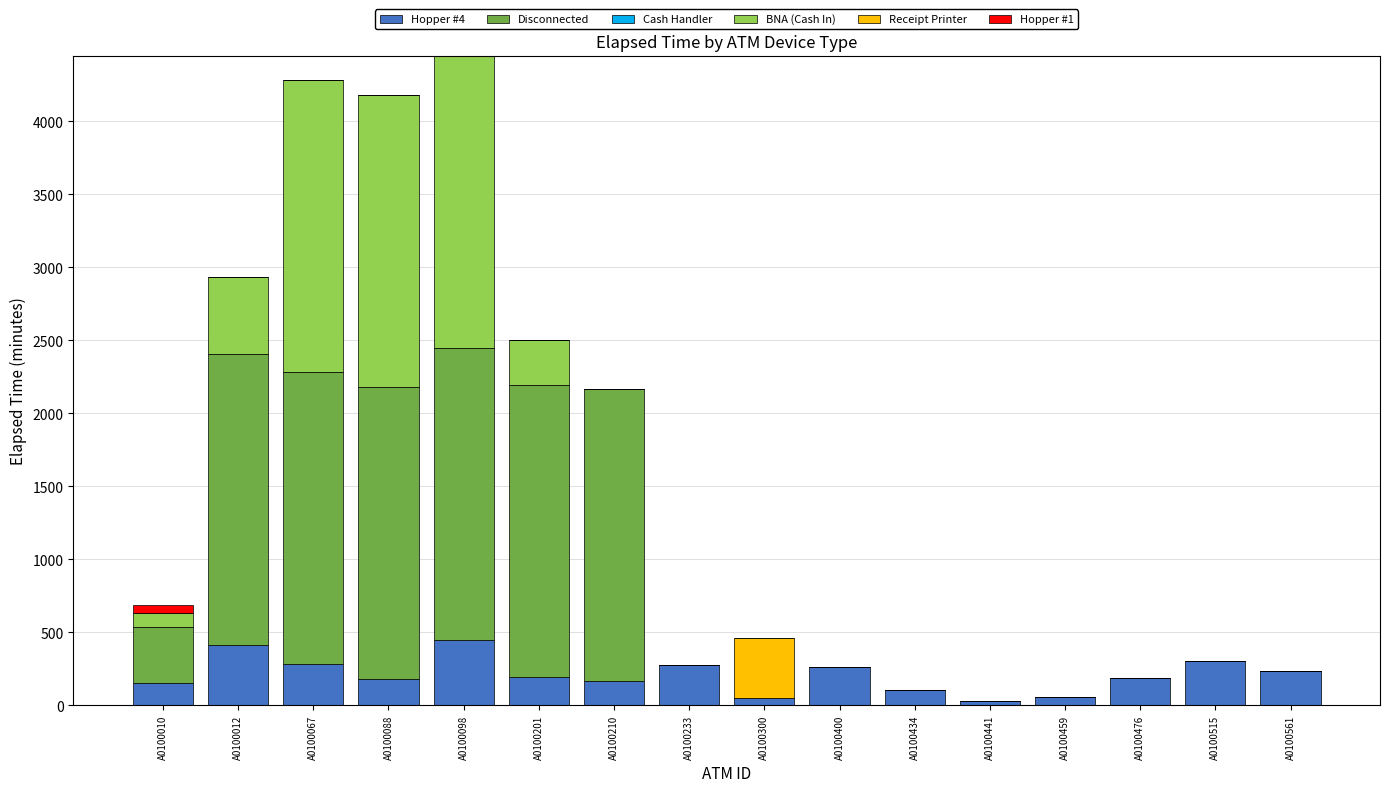

Is it true that Hopper #4 equals 285 at A0100067?

True